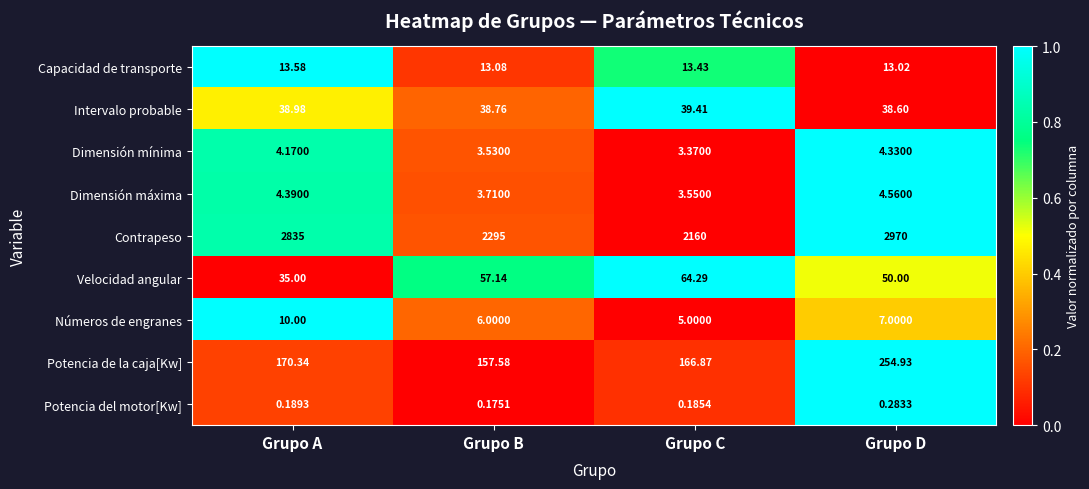

How many categories are shown in the chart?

4